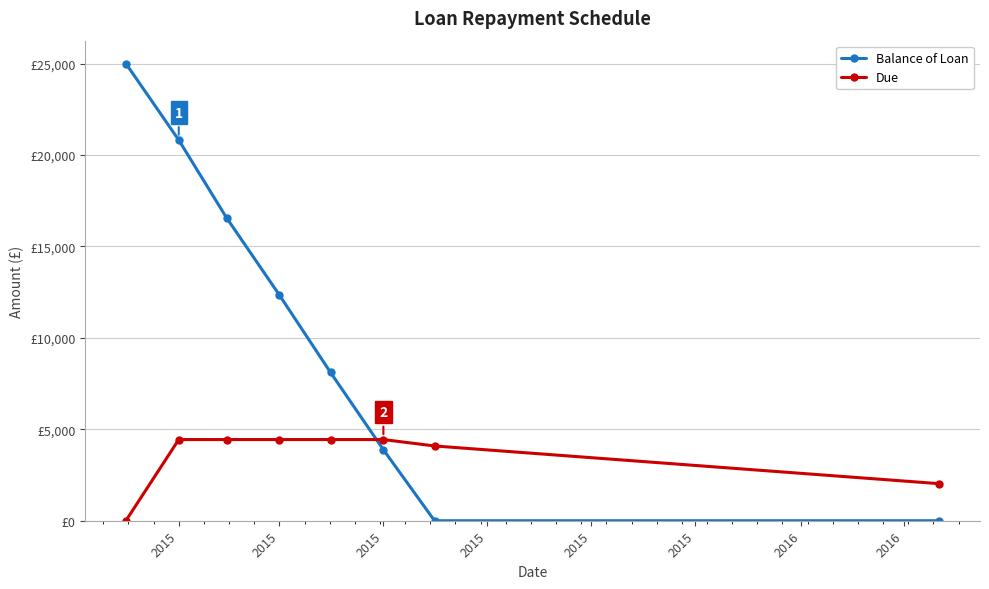

Is this an area chart (filled region under the line)?

No